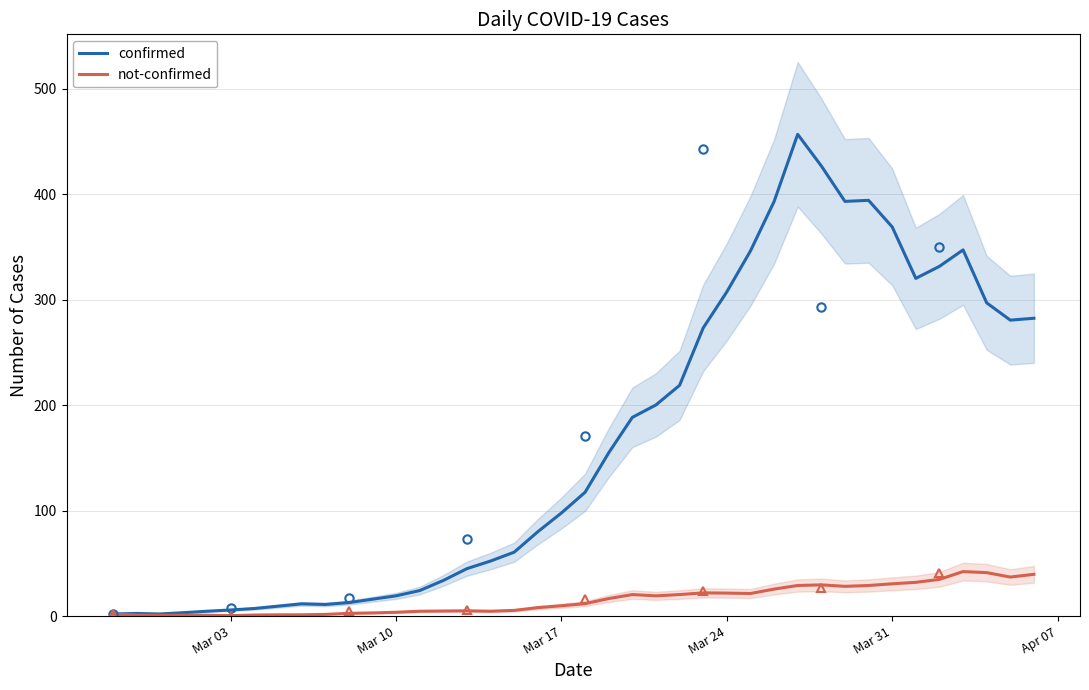

What is the maximum value for confirmed?

456.8